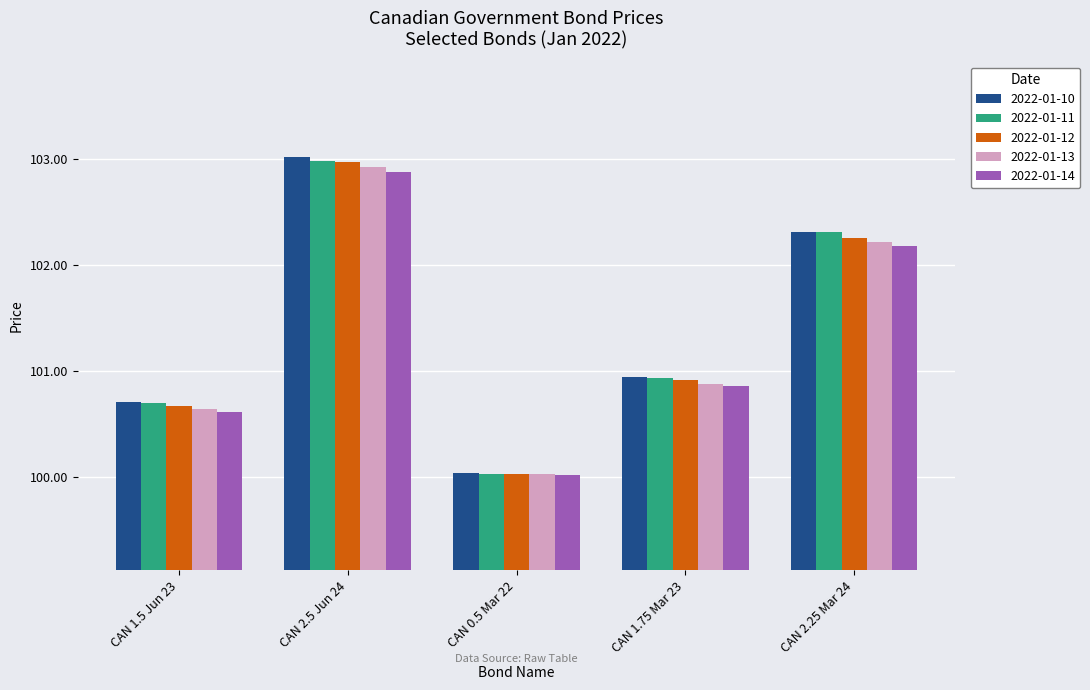

What are all the series names shown in the legend?

2022-01-10, 2022-01-11, 2022-01-12, 2022-01-13, 2022-01-14